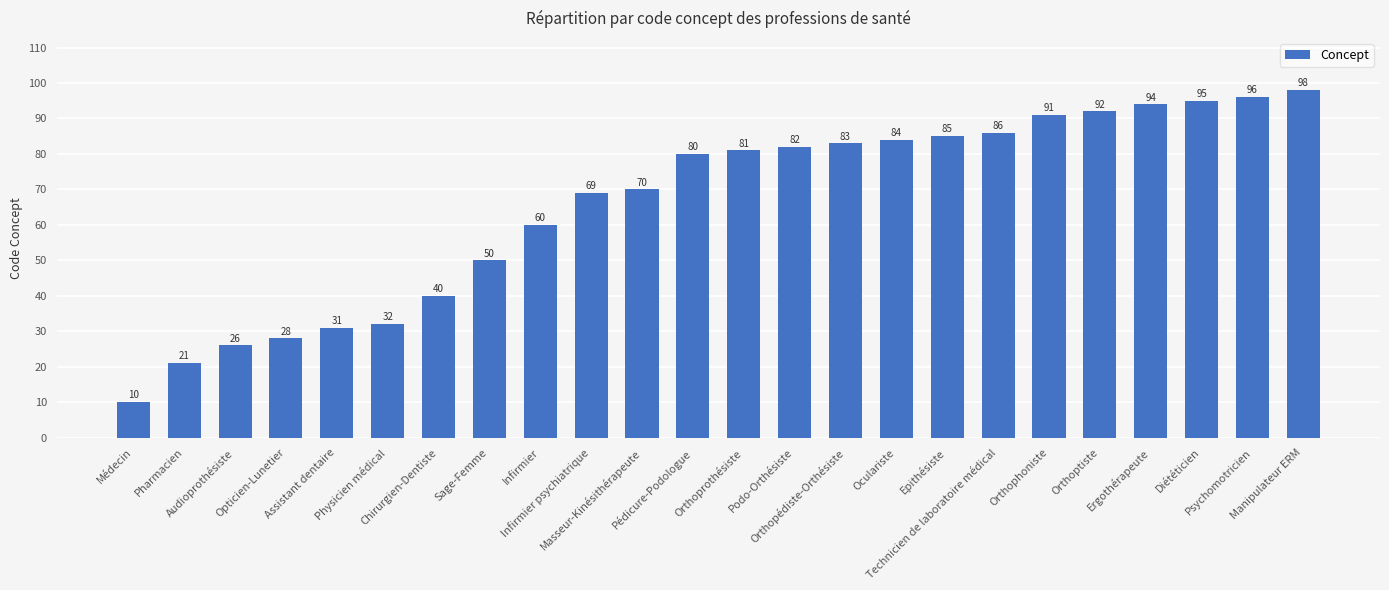

At which category does the chart reach its peak across all series?

Manipulateur ERM